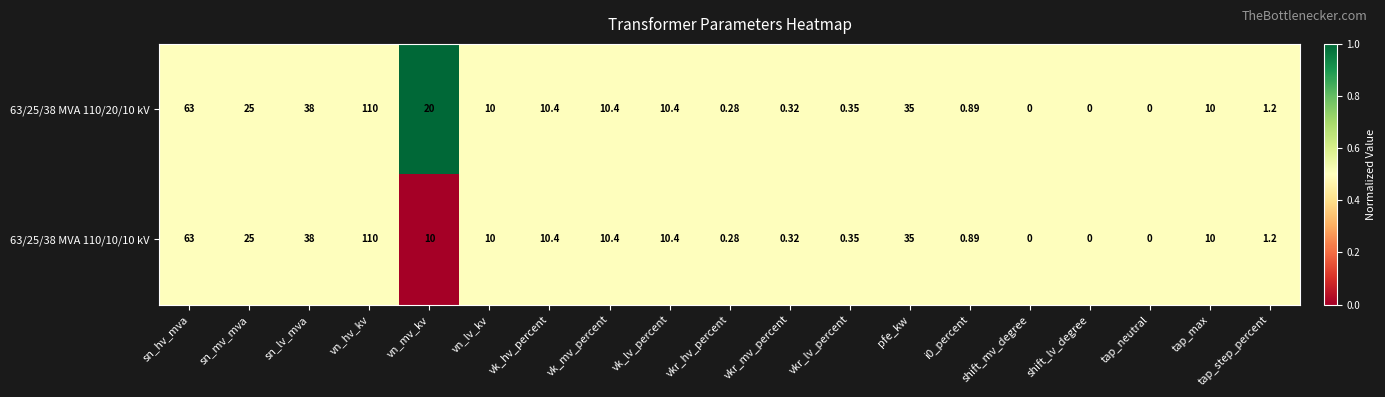

Where is 63/25/38 MVA 110/20/10 kV nearest to the value 55?

sn_hv_mva